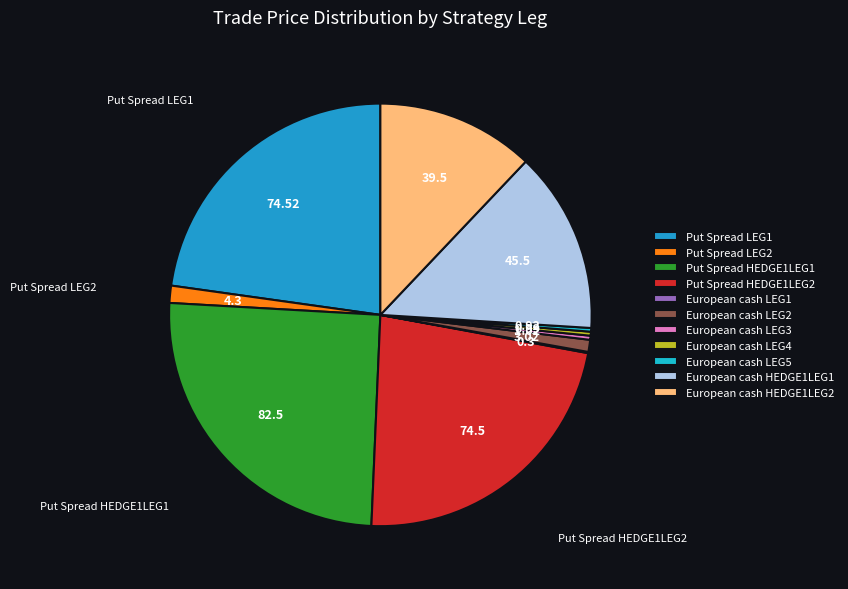

Which slice is the smallest?

European cash LEG1